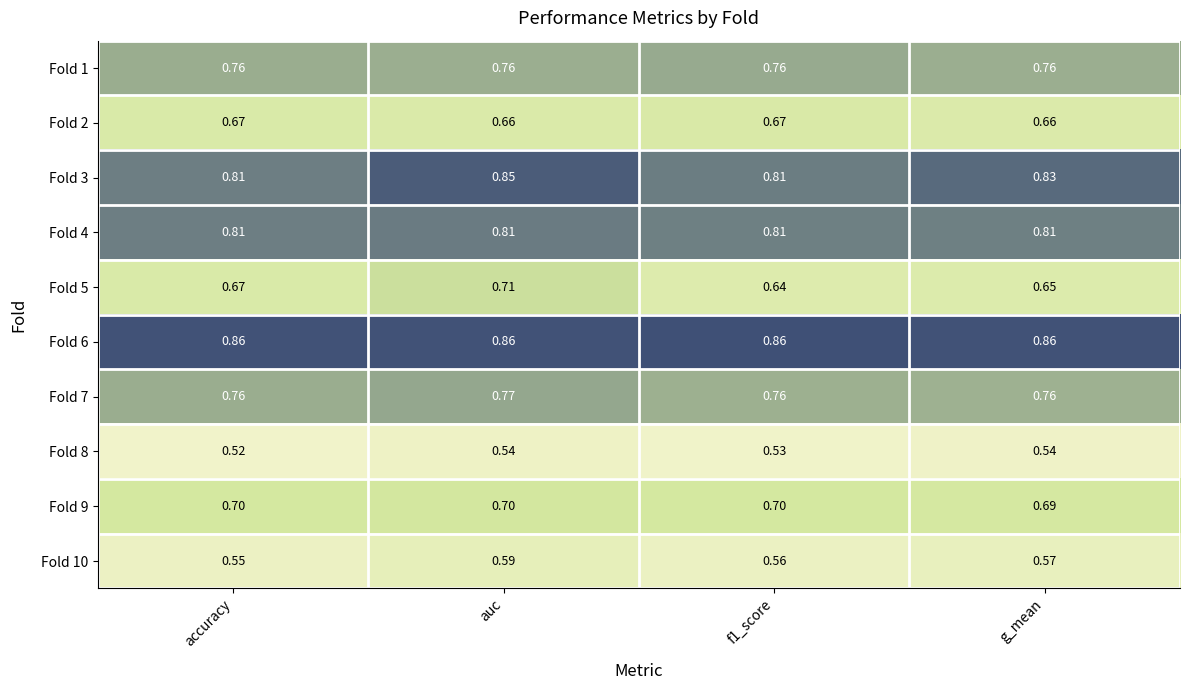

What is the spread (max minus min) of values at accuracy?

0.3